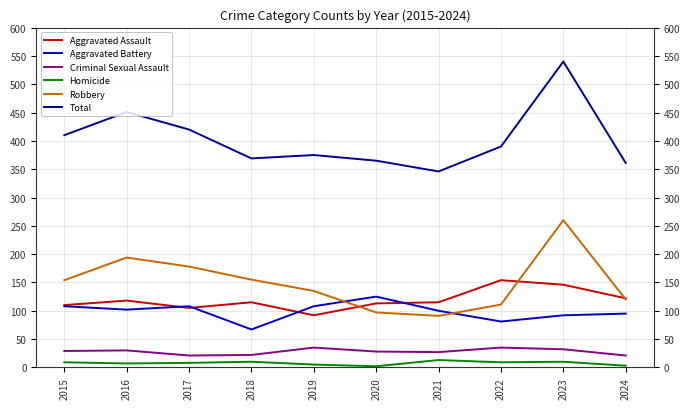

Between which two adjacent categories do Aggravated Battery and Robbery first intersect?

2019 and 2020